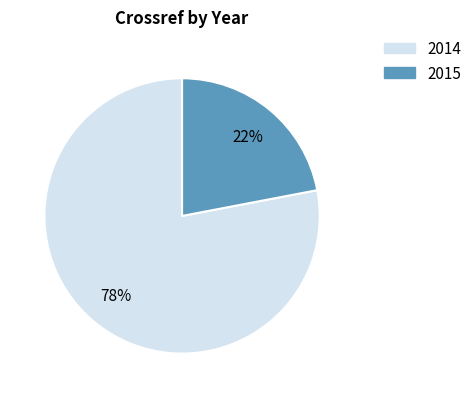

Is 2014 the majority of the pie?

Yes